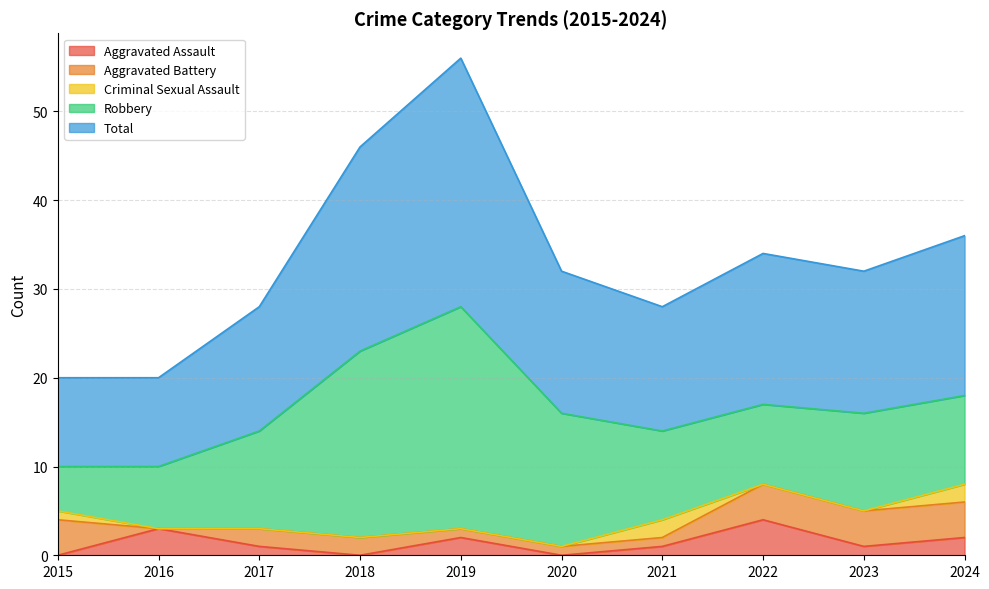

What is the difference between the maximum and minimum values in the Total series?

18